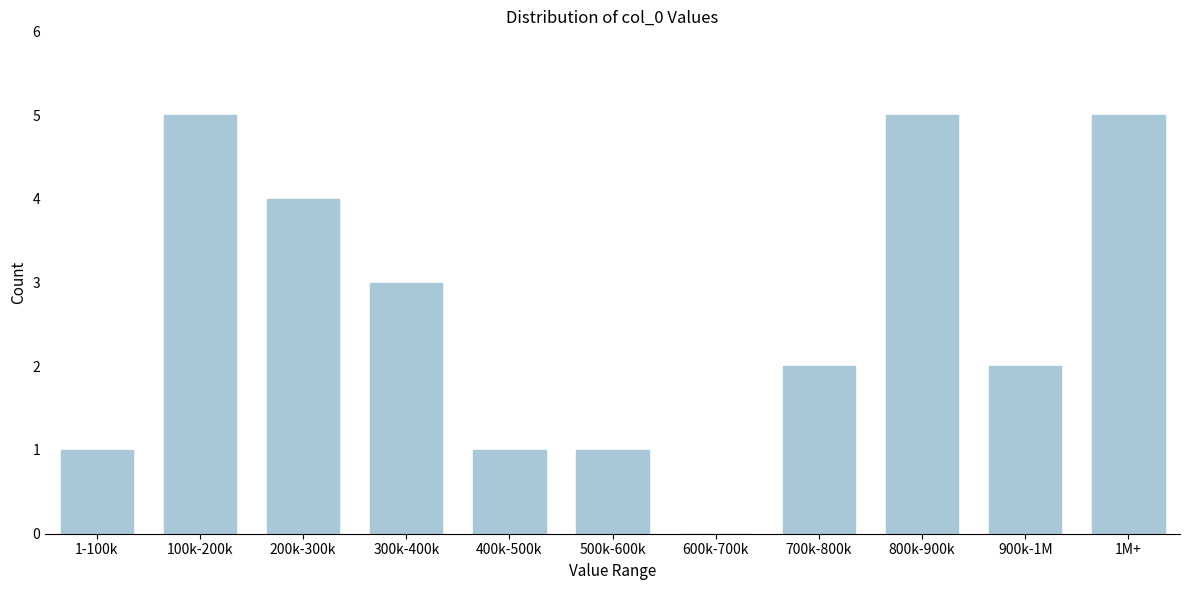

Reading left to right, list all the values displayed in this chart.

1-100k=1	100k-200k=5	200k-300k=4	300k-400k=3	400k-500k=1	500k-600k=1	600k-700k=0	700k-800k=2	800k-900k=5	900k-1M=2	1M+=5